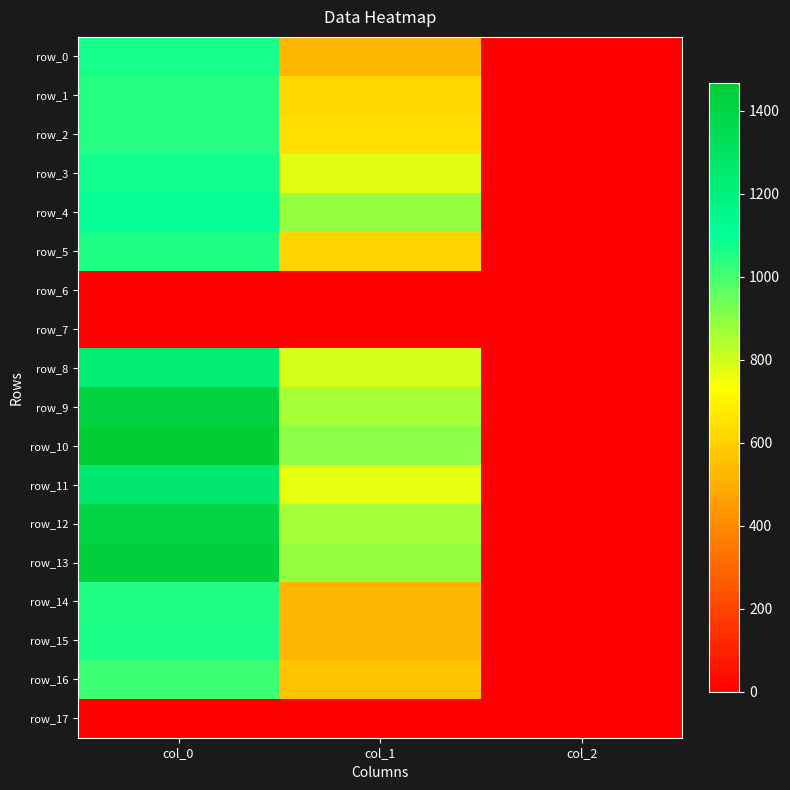

Count the number of data series in this chart.

18